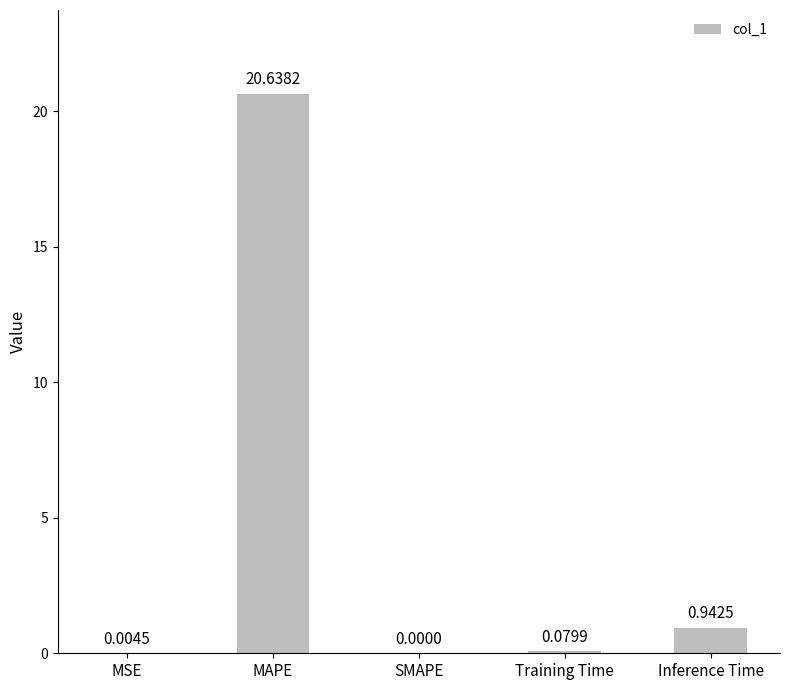

Which category has the highest value across all series?

MAPE